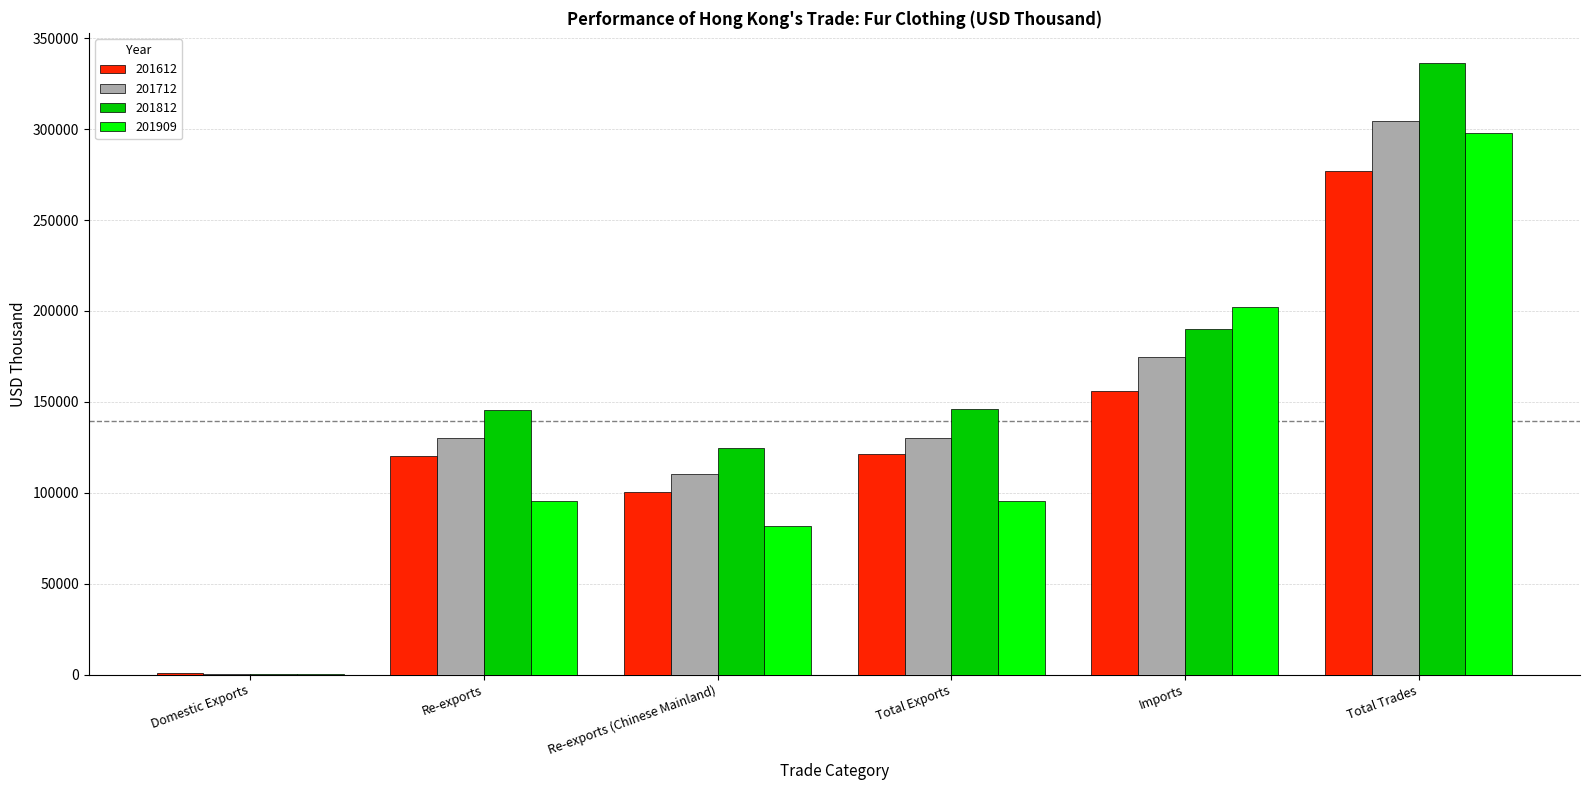

At which category is the sum across all series the highest?

Total Trades